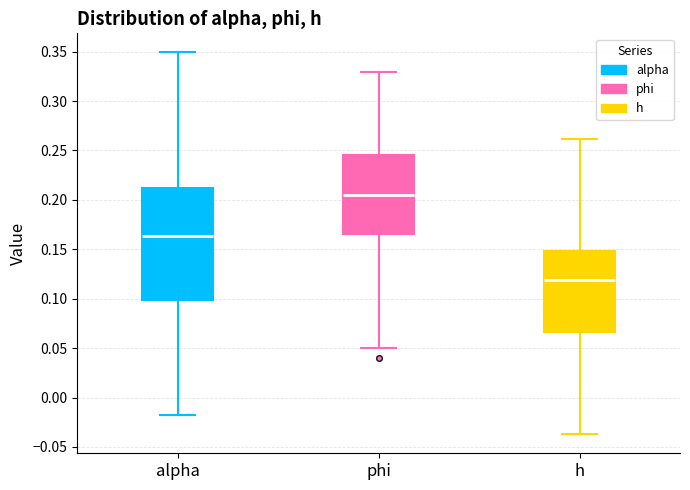

Where does the lower whisker of the box for alpha end on the y-axis? The values are not printed on the chart, so give them approximately, as read against the axis.

-0.020